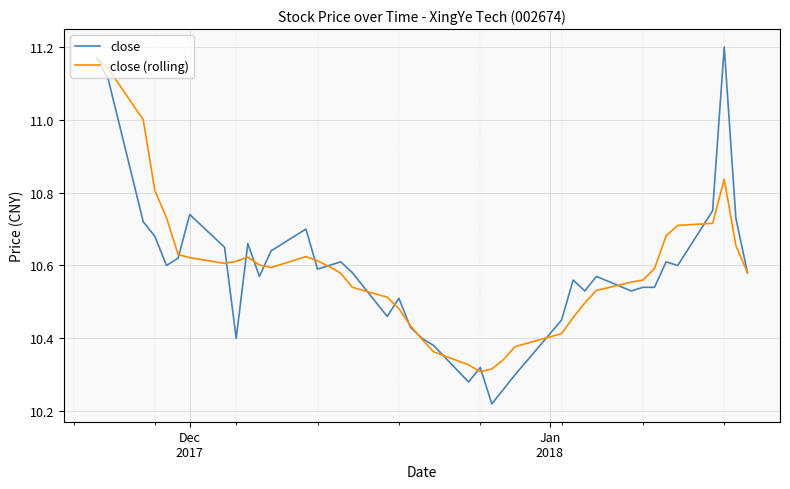

Which series has the largest range (max minus min)?

close